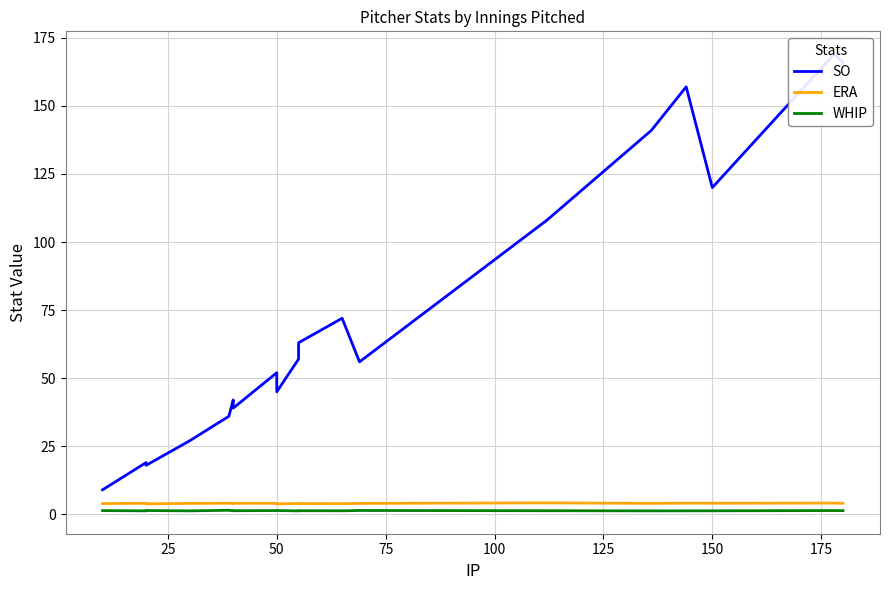

Which series has the largest total across all categories?

SO